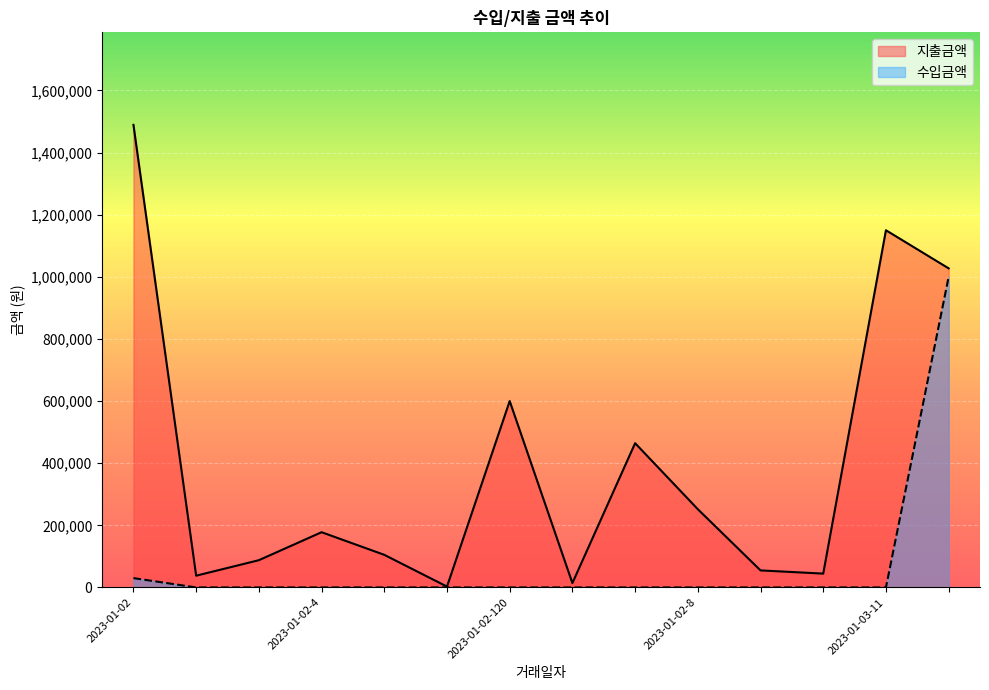

At which label does 수입금액 reach its minimum?

2023-01-02-2